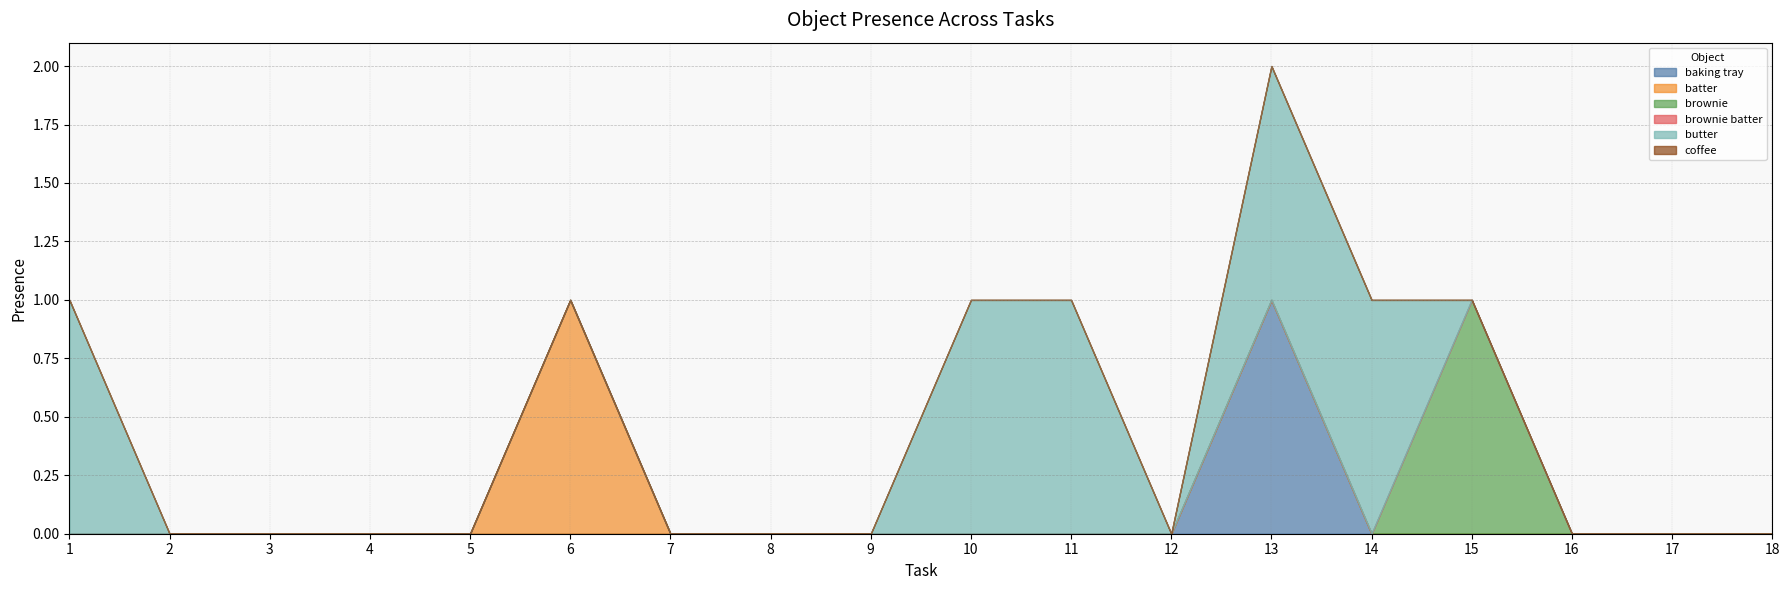

Which has a higher value, 8 or 2?

8